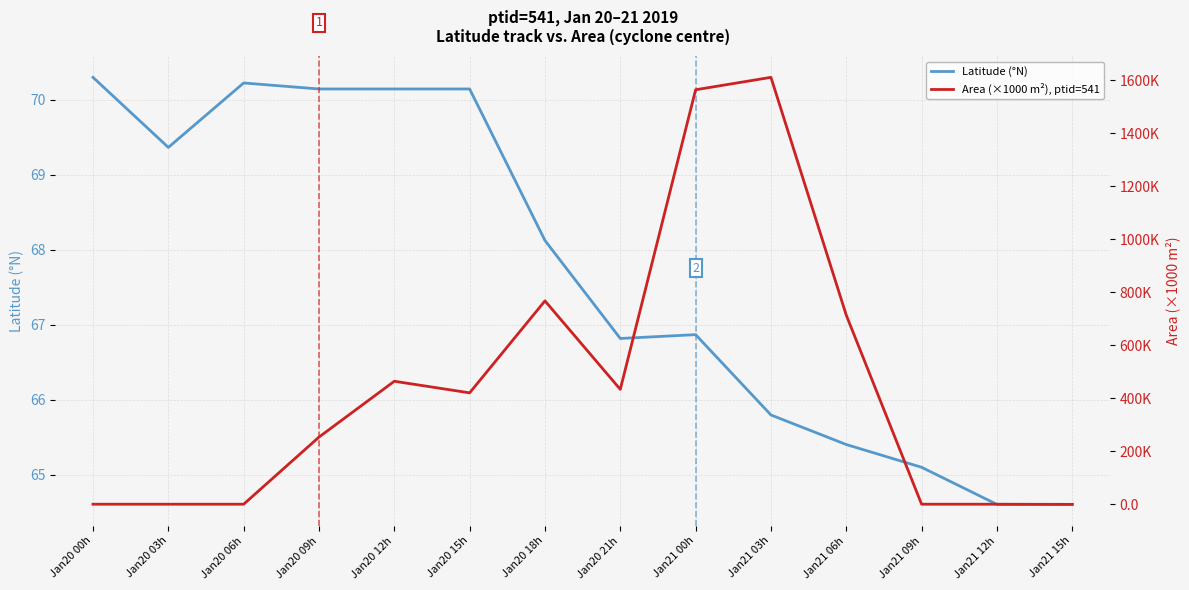

Which series has the widest spread of values?

Area (×1000 m²), ptid=541